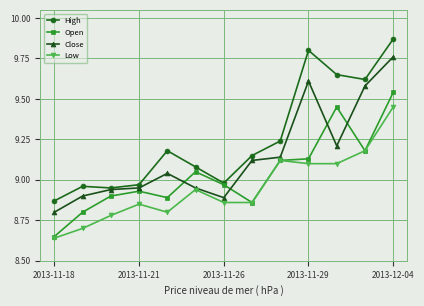

How many lines are shown in the chart?

4